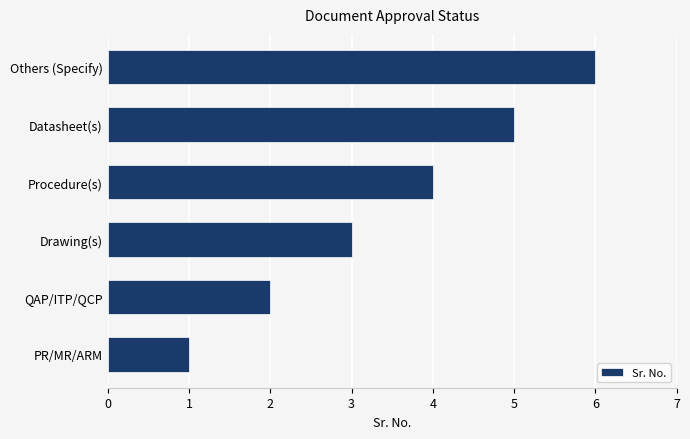

True or false: the data shows 6 at Others (Specify).

True